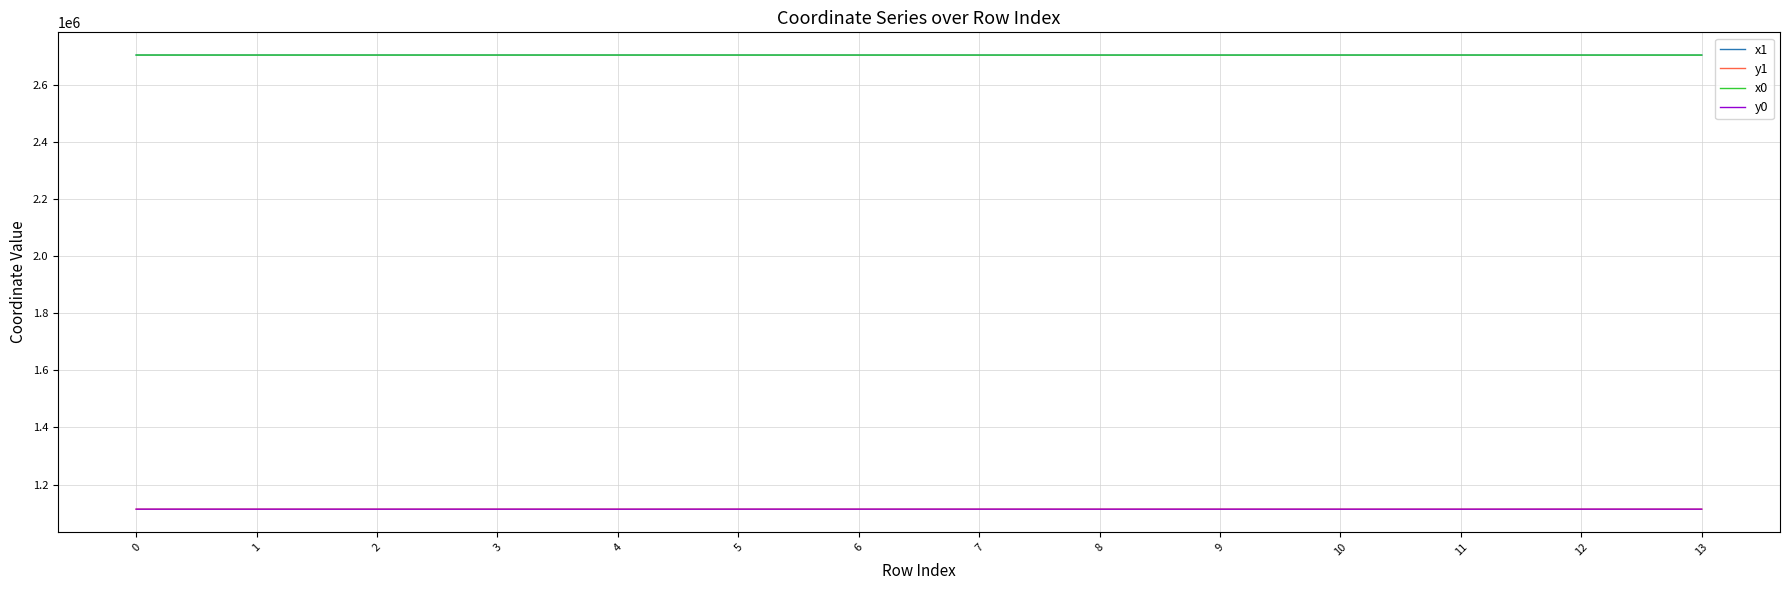

What is the total value across all series at 9?

7637604.7